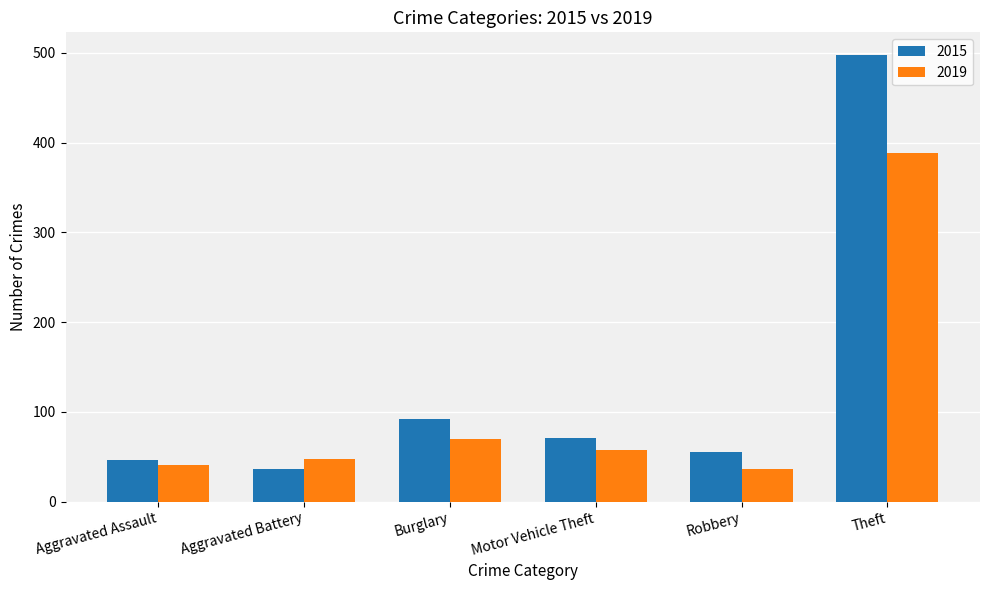

What is the label of the 2nd bar from the left?

Aggravated Battery